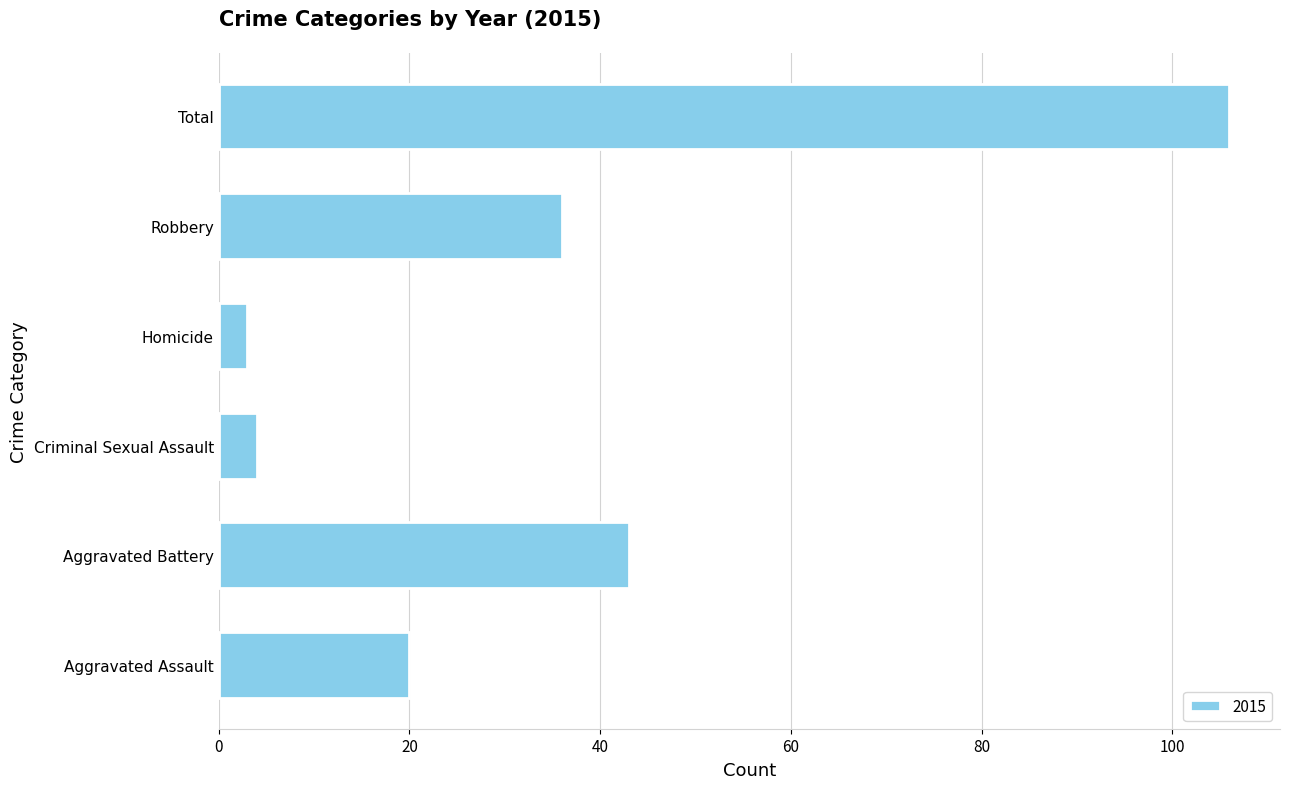

What is the maximum value shown in the chart?

106